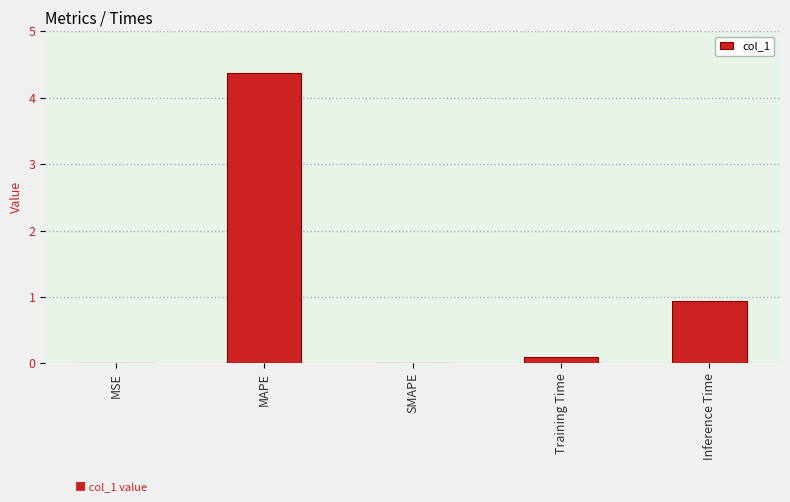

Is it true that the value at MAPE is 7.6?

False